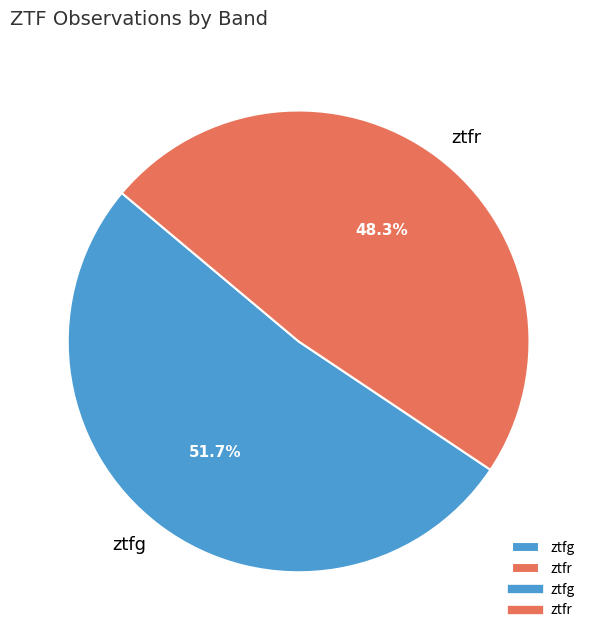

Approximately how many times larger is the value at ztfr compared to ztfg?

0.9